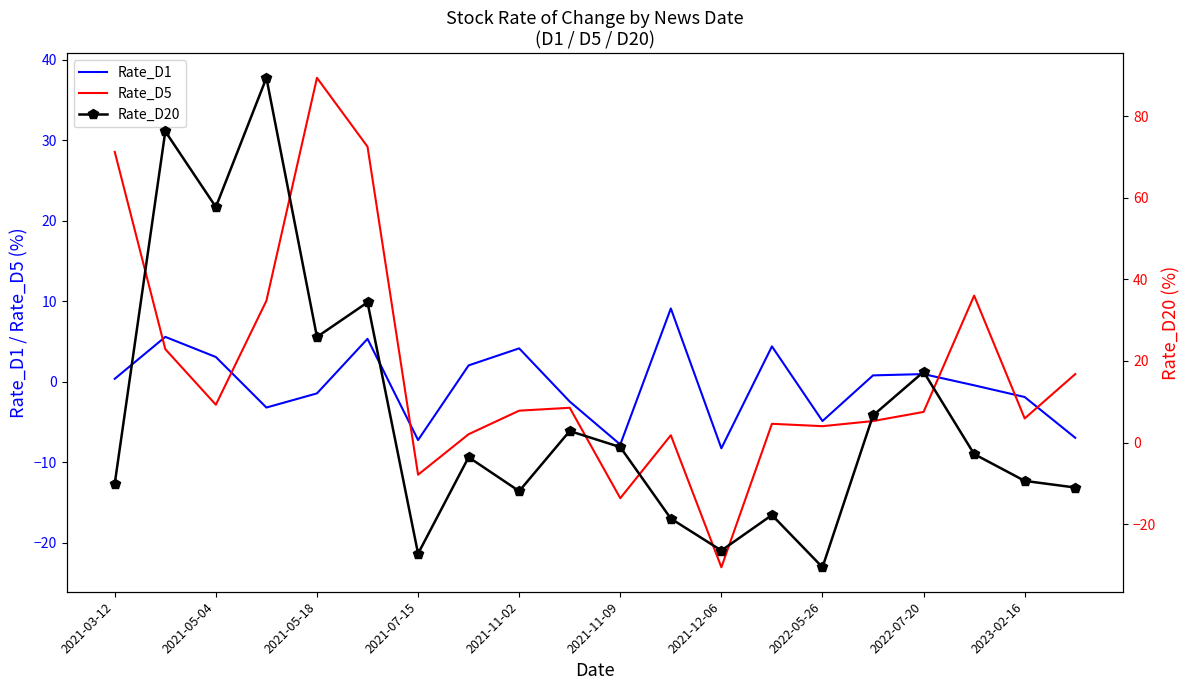

At which label does Rate_D5 reach its peak?

2021-05-18